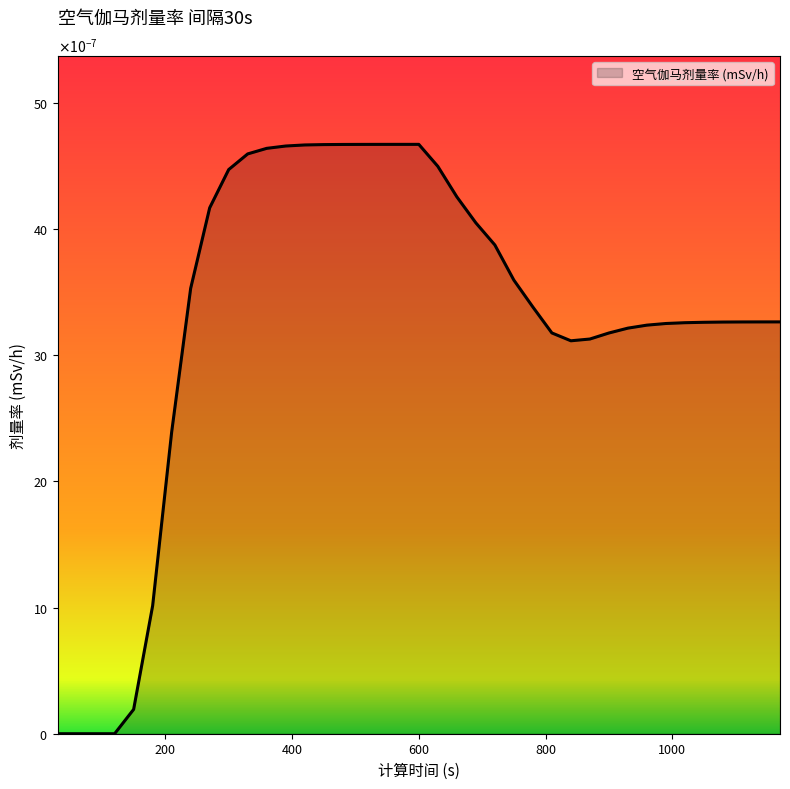

Rank the categories by value from highest to lowest.

600, 570, 540, 510, 480, 450, 420, 390, 360, 330, 630, 300, 660, 270, 690, 720, 750, 240, 780, 1170, 1140, 1110, 1080, 1050, 1020, 990, 960, 930, 810, 900, 870, 840, 210, 180, 150, 30, 60, 90, 120